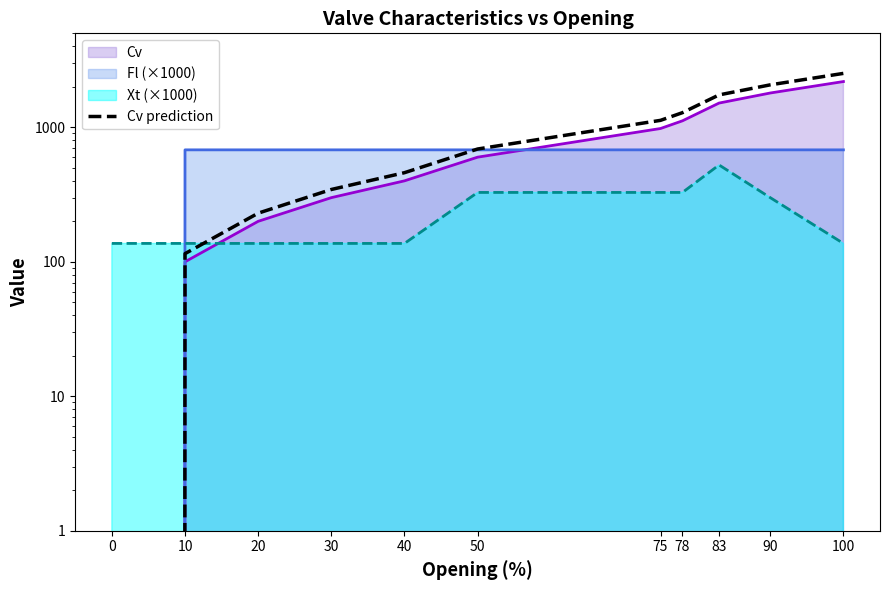

What is the maximum value shown in the chart?

2518.5